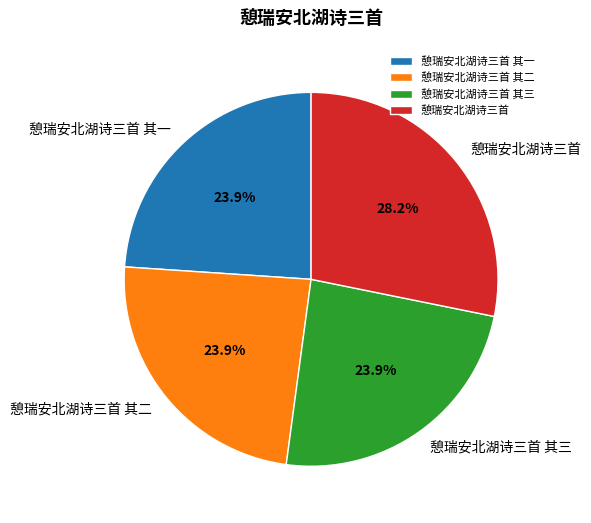

To the nearest percent, what is the combined percentage of 憩瑞安北湖诗三首 其一 and 憩瑞安北湖诗三首 其二?

48%